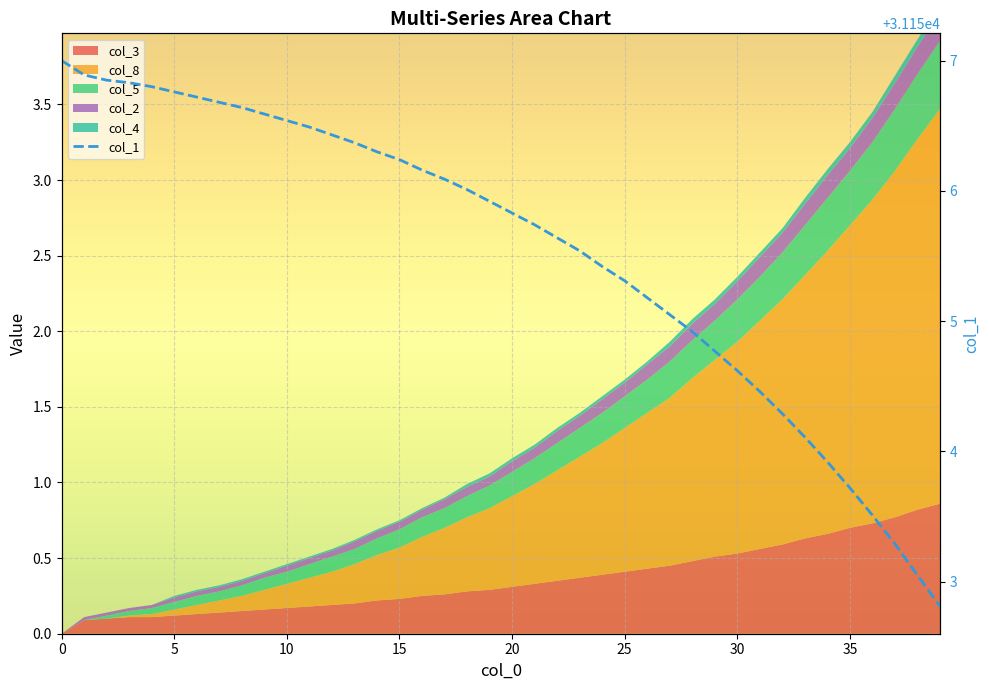

What is the ratio of the value at 35 to the value at 26?

1.0